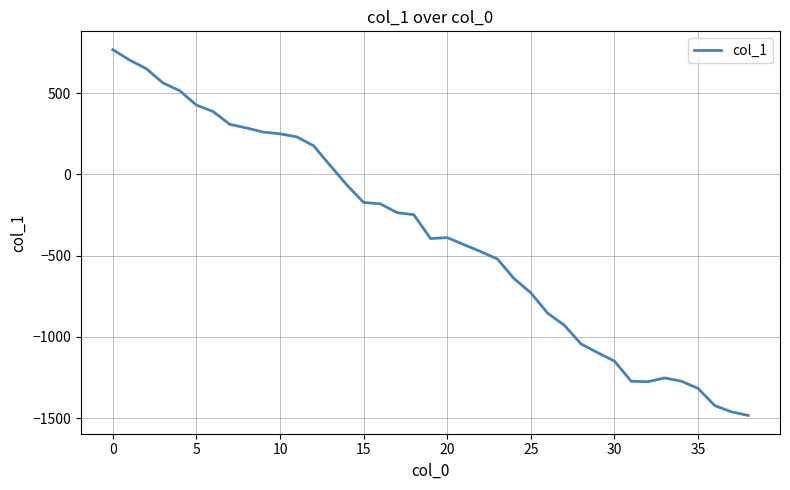

What is the smallest value displayed?

-1483.7